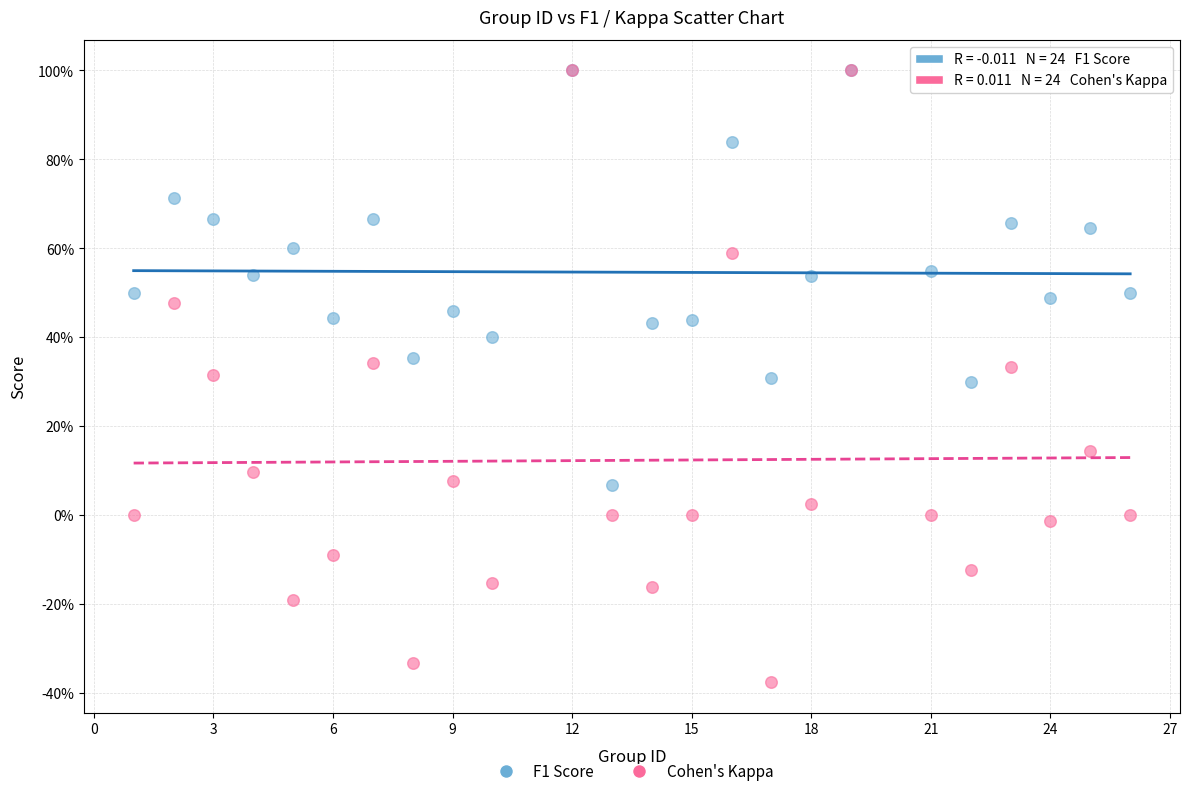

Which series has the widest spread of Y values?

Cohen's Kappa